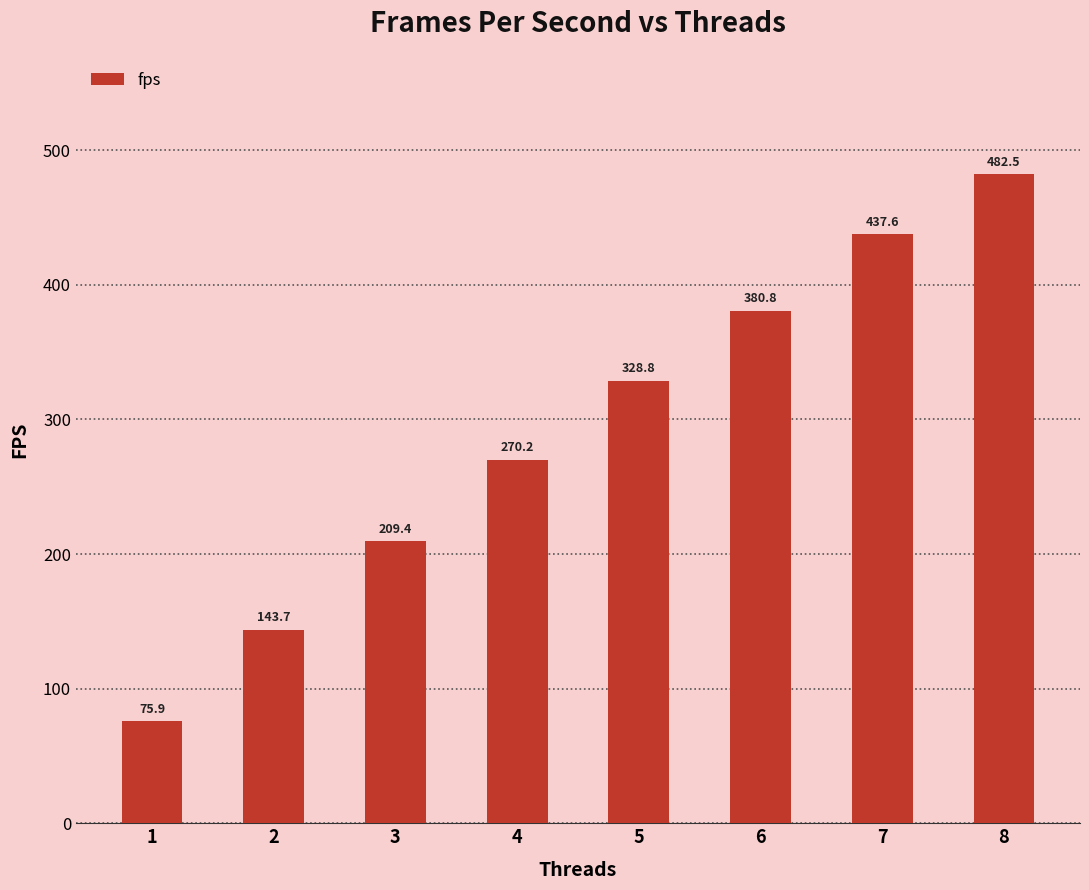

Reading right to left, extract all data points from this chart.

482.5	437.6	380.8	328.8	270.2	209.4	143.7	75.9